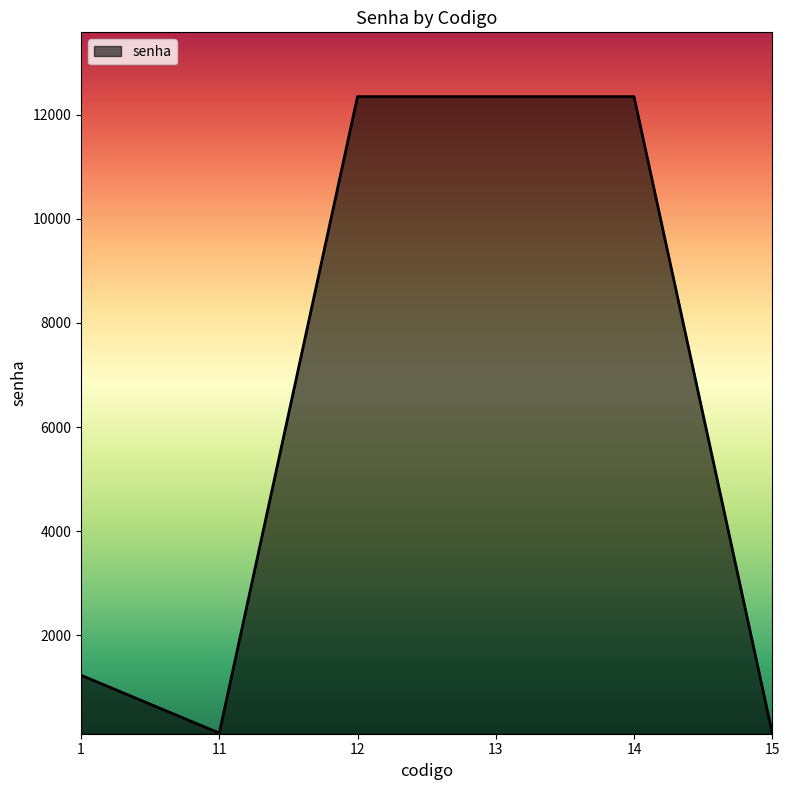

How many lines are shown in the chart?

1